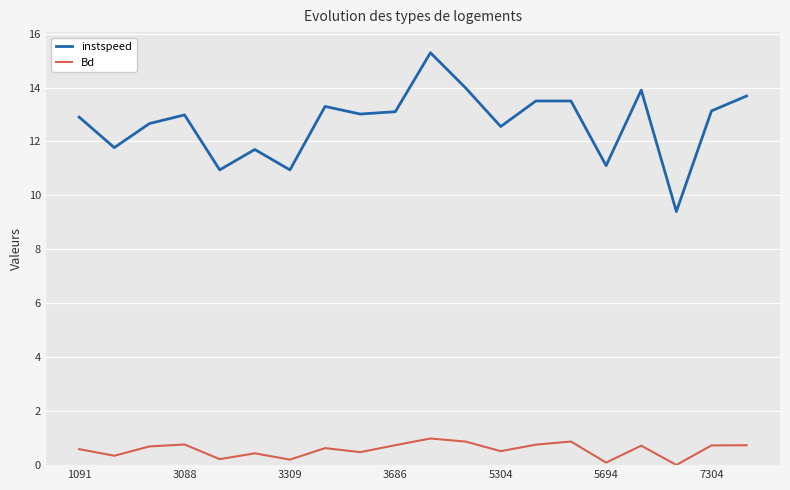

Which series has the largest range (max minus min)?

instspeed